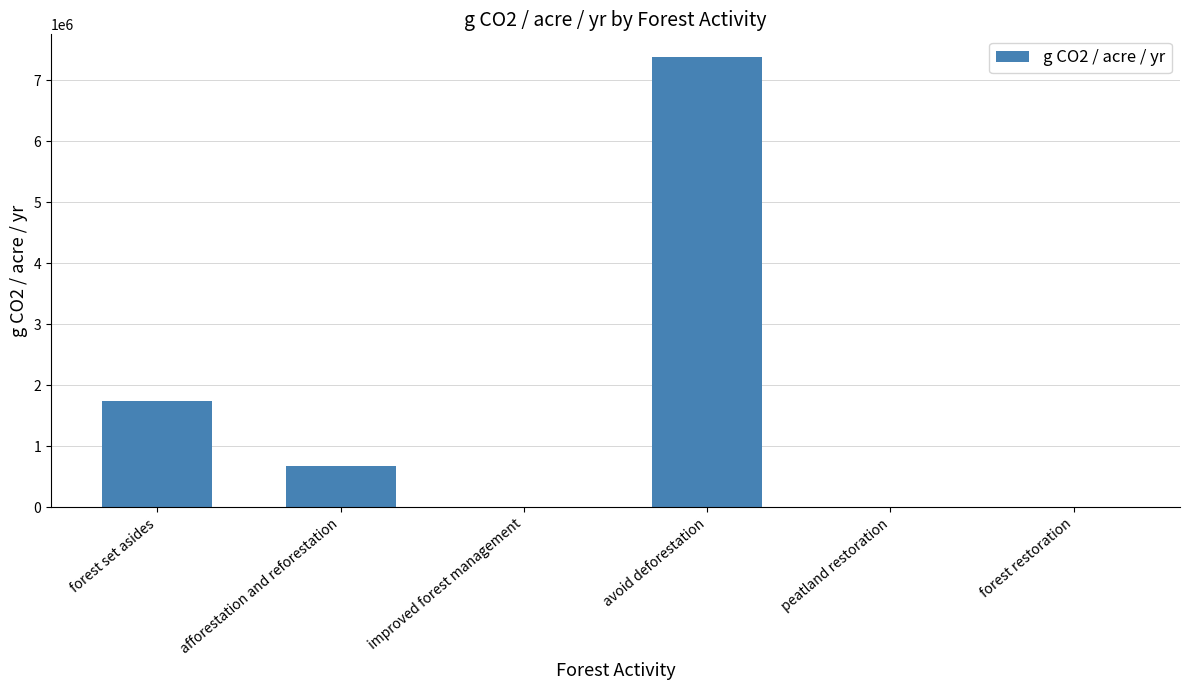

Is it true that the value at peatland restoration is 3572764.8?

False